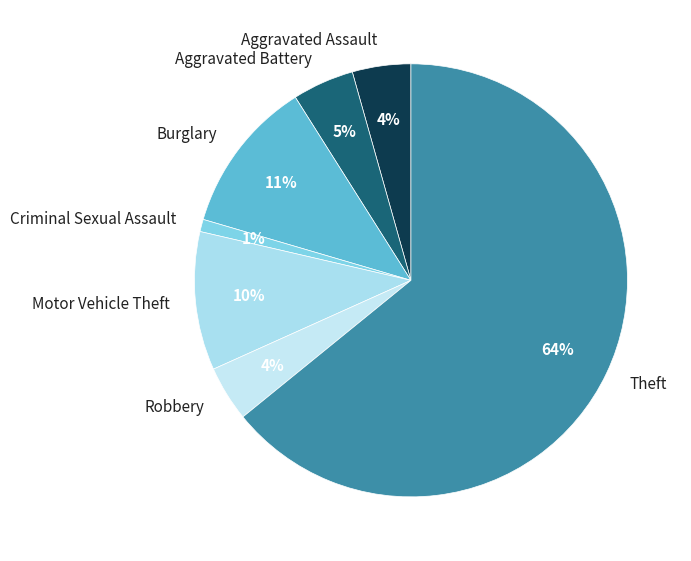

Is Theft the majority of the pie?

Yes